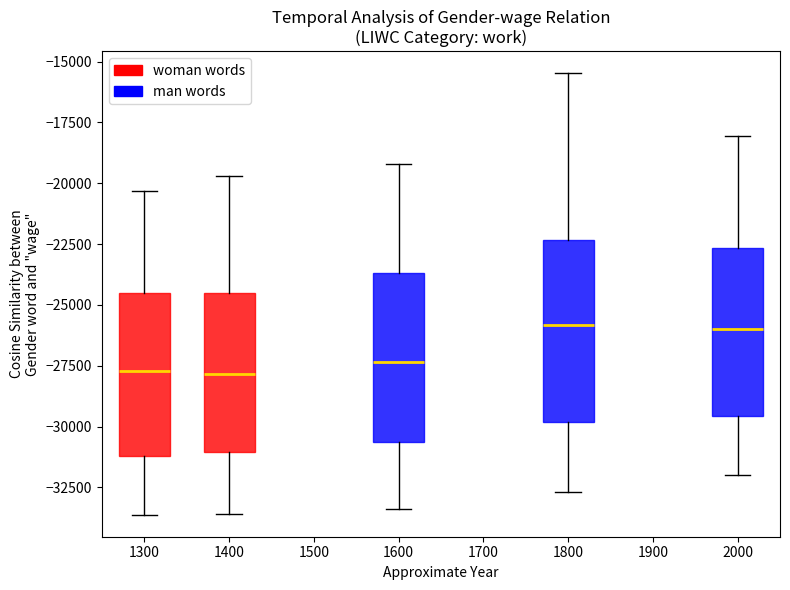

Reading left to right, read every box against the y-axis: the position of its median line, the range the box covers, and the ends of its whiskers. The values are not printed on the chart, so give them approximately, as read against the axis.

1300: median -27500, box -31000 to -24500, whiskers -33500 to -20500
1400: median -28000, box -31000 to -24500, whiskers -33500 to -19500
1600: median -27500, box -30500 to -23500, whiskers -33500 to -19000
1800: median -26000, box -30000 to -22500, whiskers -32500 to -15500
2000: median -26000, box -29500 to -22500, whiskers -32000 to -18000